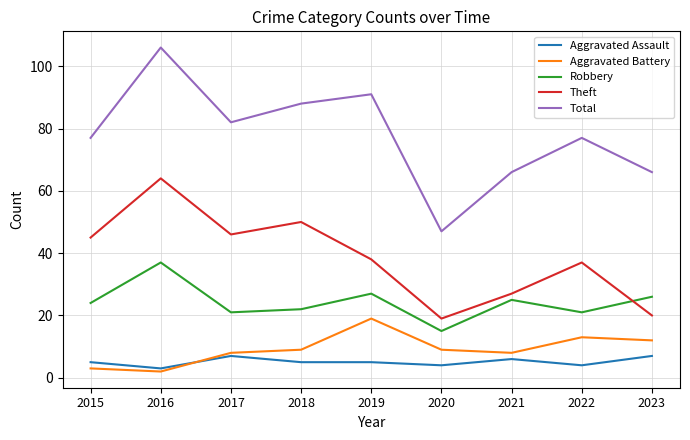

List the series in order of their peak value, highest first.

Total, Theft, Robbery, Aggravated Battery, Aggravated Assault